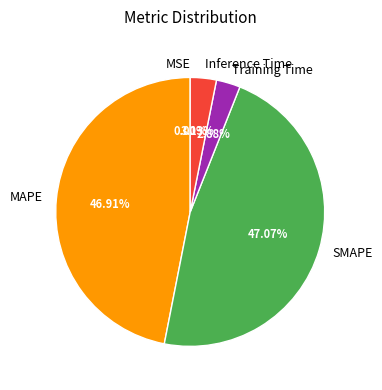

Is it true that Training Time is 17% of the pie?

False